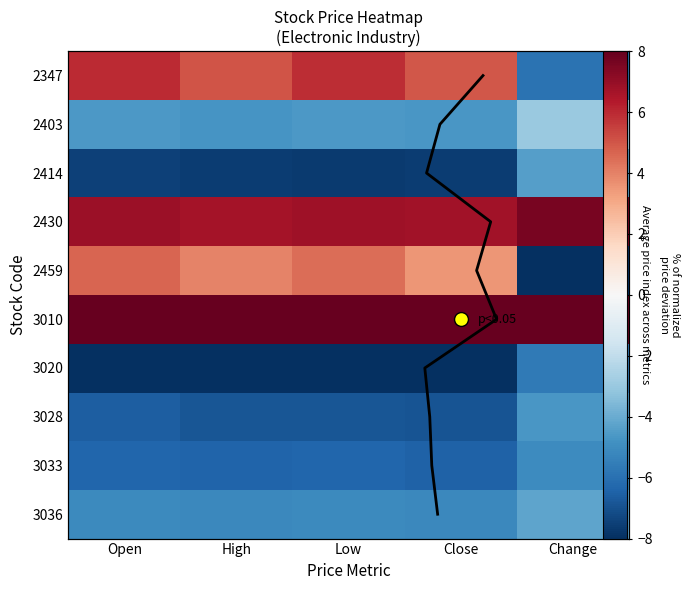

The 2403 series shows -6.3 at Close. True or false?

False